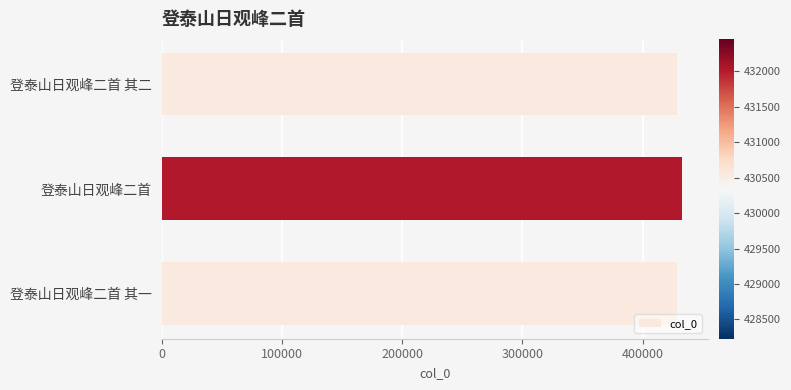

How many distinct data groups are displayed?

1